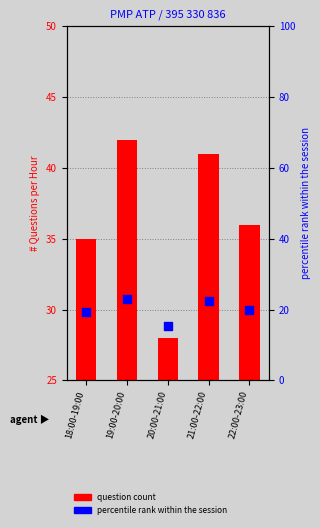

Which series has the widest spread of Y values?

question count